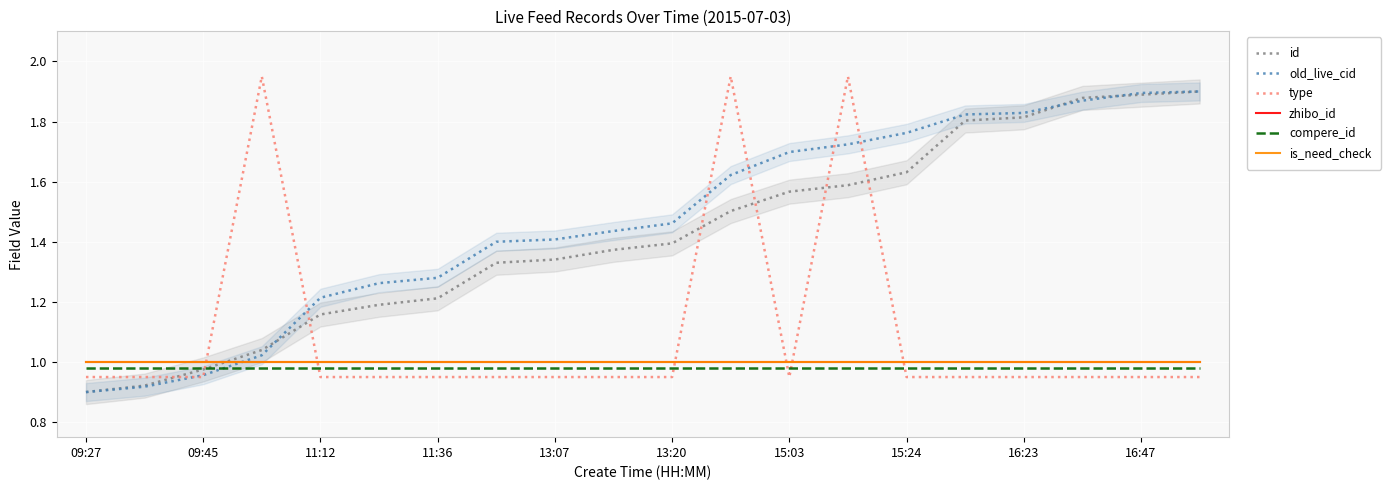

Reading left to right, transcribe all the data shown in this chart.

id: 0.9	0.9	1.0	1.0	1.2	1.2	1.2	1.3	1.3	1.4	1.4	1.5	1.6	1.6	1.6	1.8	1.8	1.9	1.9	1.9
old_live_cid: 0.9	0.9	1.0	1.0	1.2	1.3	1.3	1.4	1.4	1.4	1.5	1.6	1.7	1.7	1.8	1.8	1.8	1.9	1.9	1.9
type: 0.9	0.9	0.9	1.9	0.9	0.9	0.9	0.9	0.9	0.9	0.9	1.9	0.9	1.9	0.9	0.9	0.9	0.9	0.9	0.9
zhibo_id: 1.0	1.0	1.0	1.0	1.0	1.0	1.0	1.0	1.0	1.0	1.0	1.0	1.0	1.0	1.0	1.0	1.0	1.0	1.0	1.0
compere_id: 1.0	1.0	1.0	1.0	1.0	1.0	1.0	1.0	1.0	1.0	1.0	1.0	1.0	1.0	1.0	1.0	1.0	1.0	1.0	1.0
is_need_check: 1.0	1.0	1.0	1.0	1.0	1.0	1.0	1.0	1.0	1.0	1.0	1.0	1.0	1.0	1.0	1.0	1.0	1.0	1.0	1.0